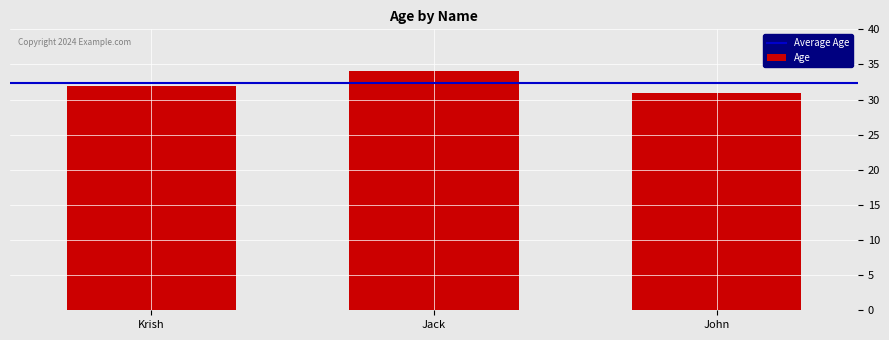

How many categories are shown in the chart?

3